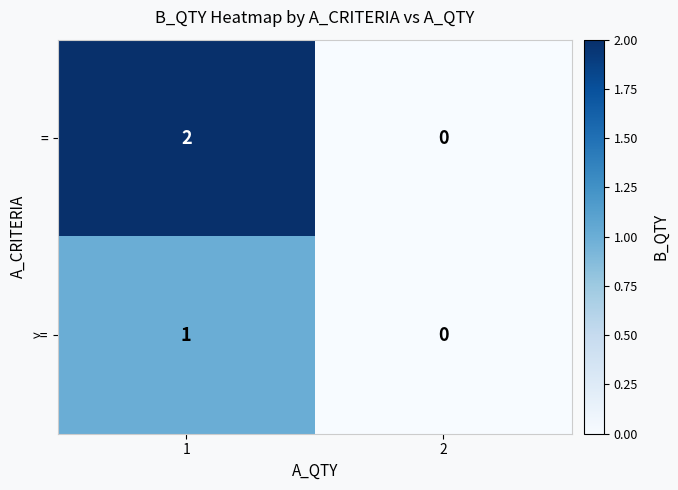

Is the value of >= at 1 greater than the value of = at 2?

Yes